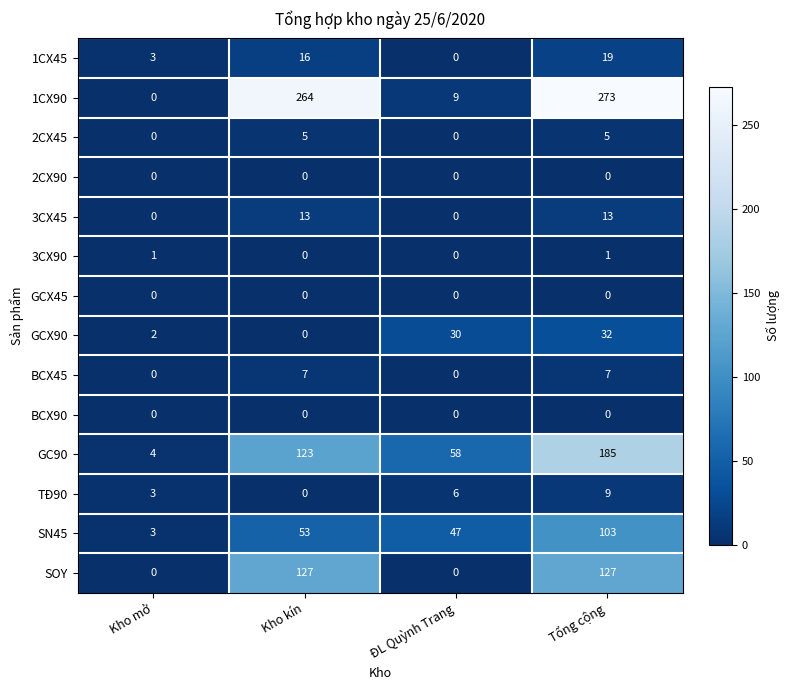

Which label corresponds to the largest value in the chart?

Tổng cộng